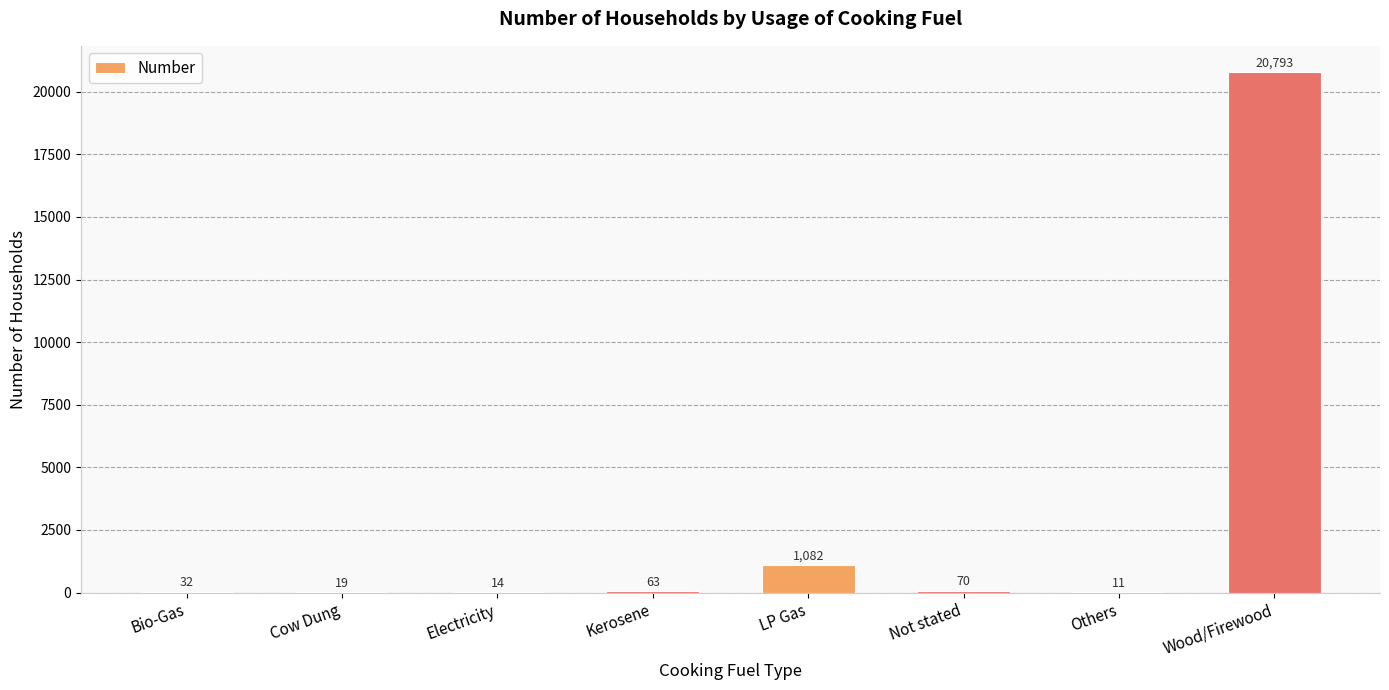

Reading right to left, list all the values displayed in this chart.

Wood/Firewood=20793	Others=11	Not stated=70	LP Gas=1082	Kerosene=63	Electricity=14	Cow Dung=19	Bio-Gas=32